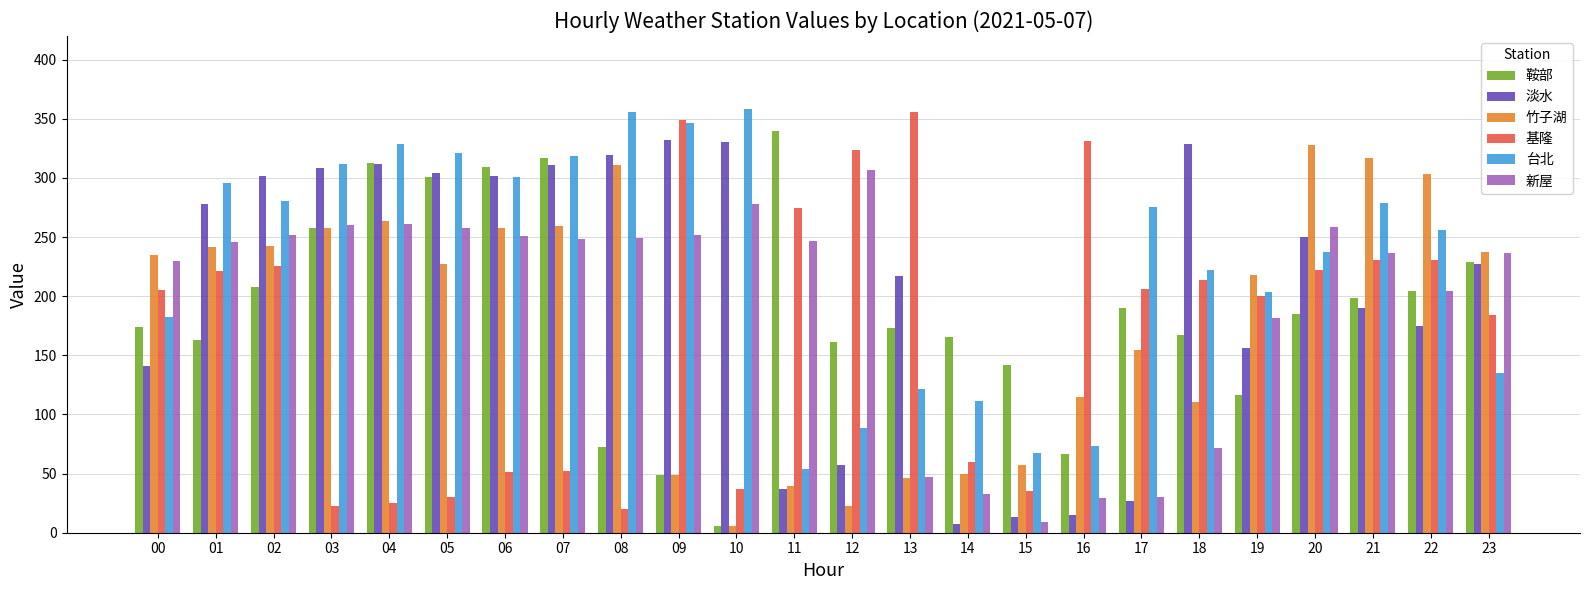

What value does the 新屋 series have at 22?

204.7